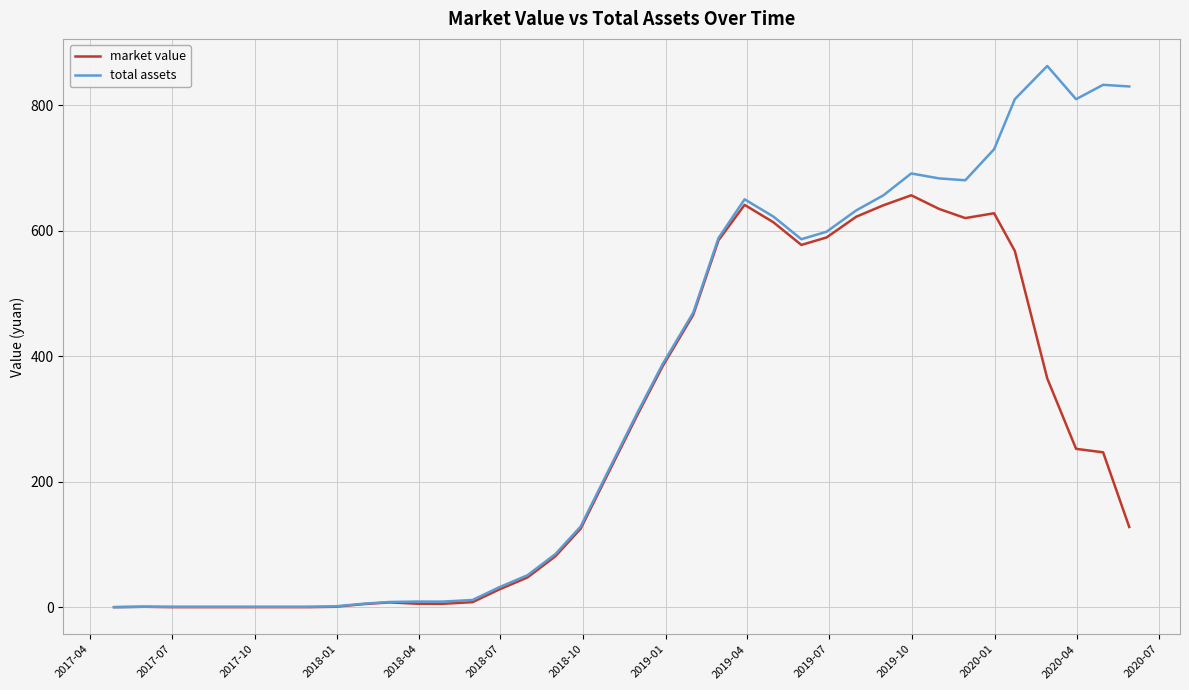

Rank the series by their maximum value, from highest to lowest.

total assets, market value